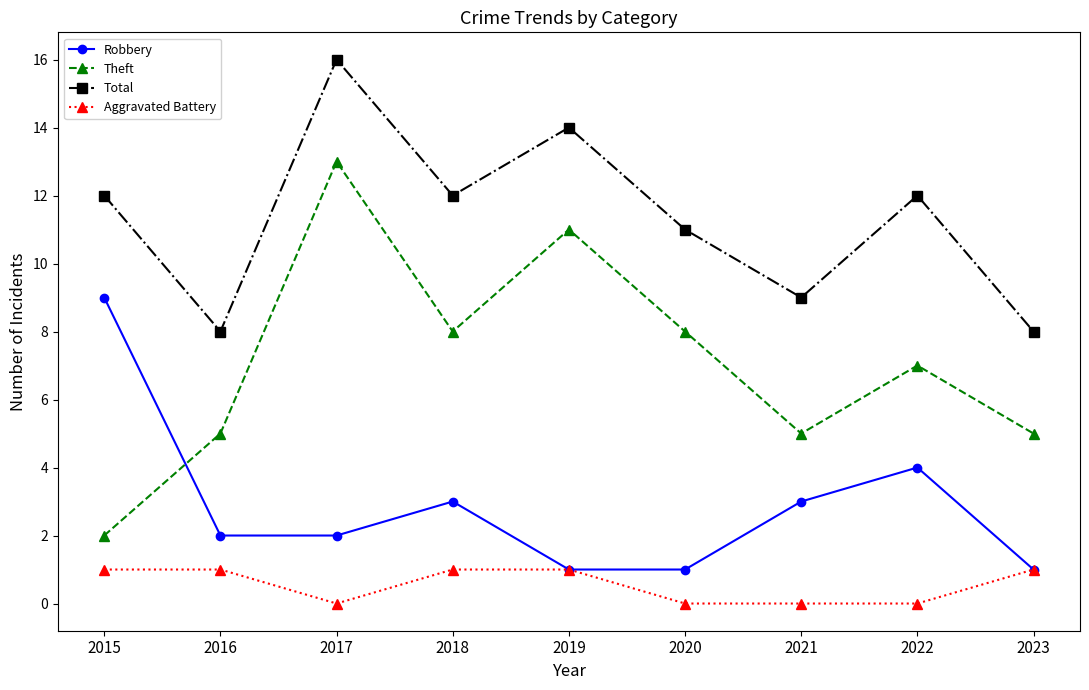

What is the sum of all Robbery values?

26